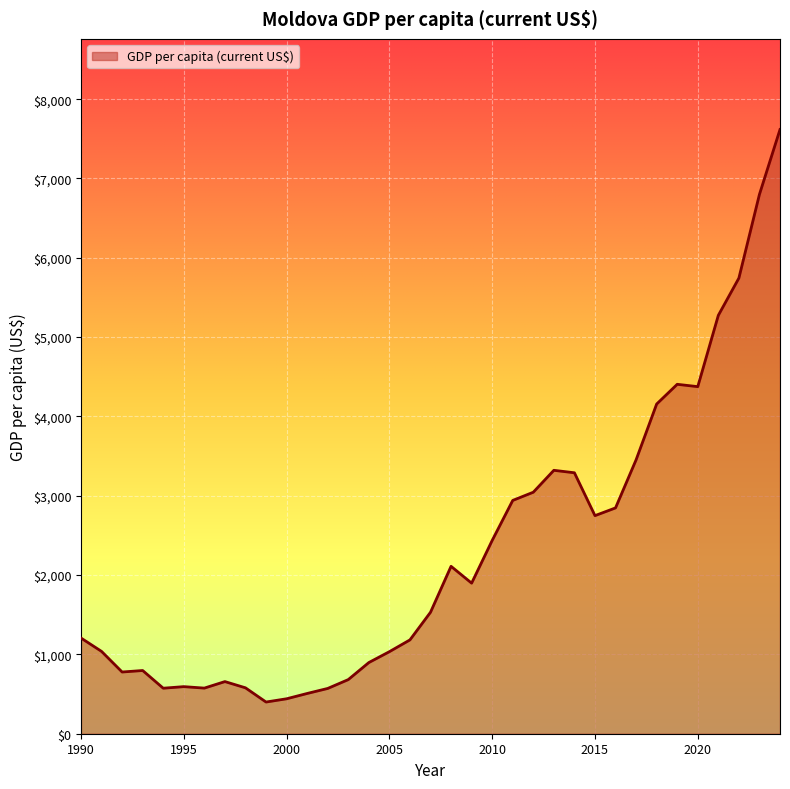

Does the chart display data point markers on the line(s)?

No